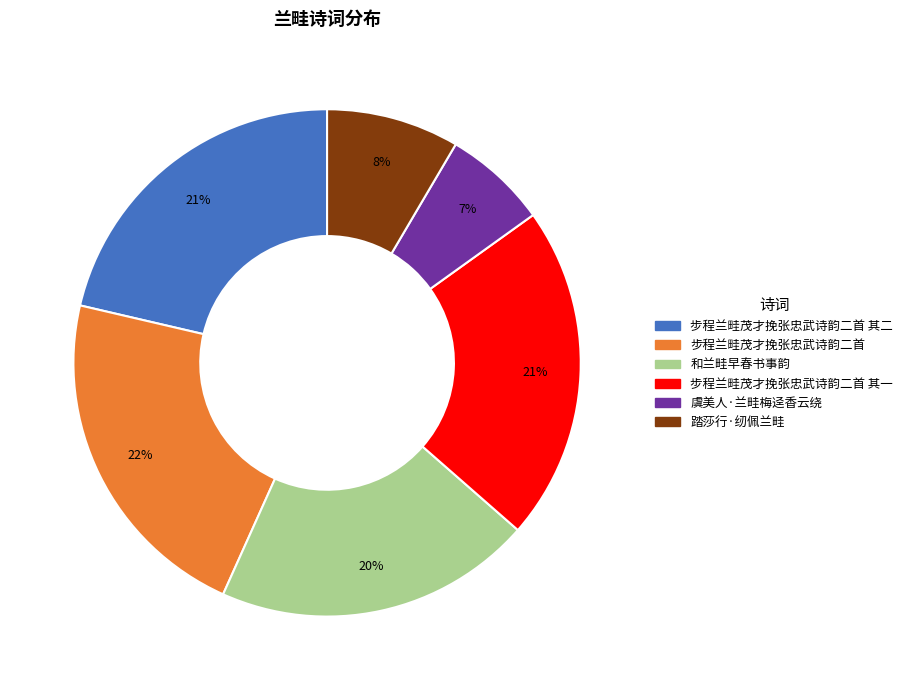

How many slices are in this pie chart?

6